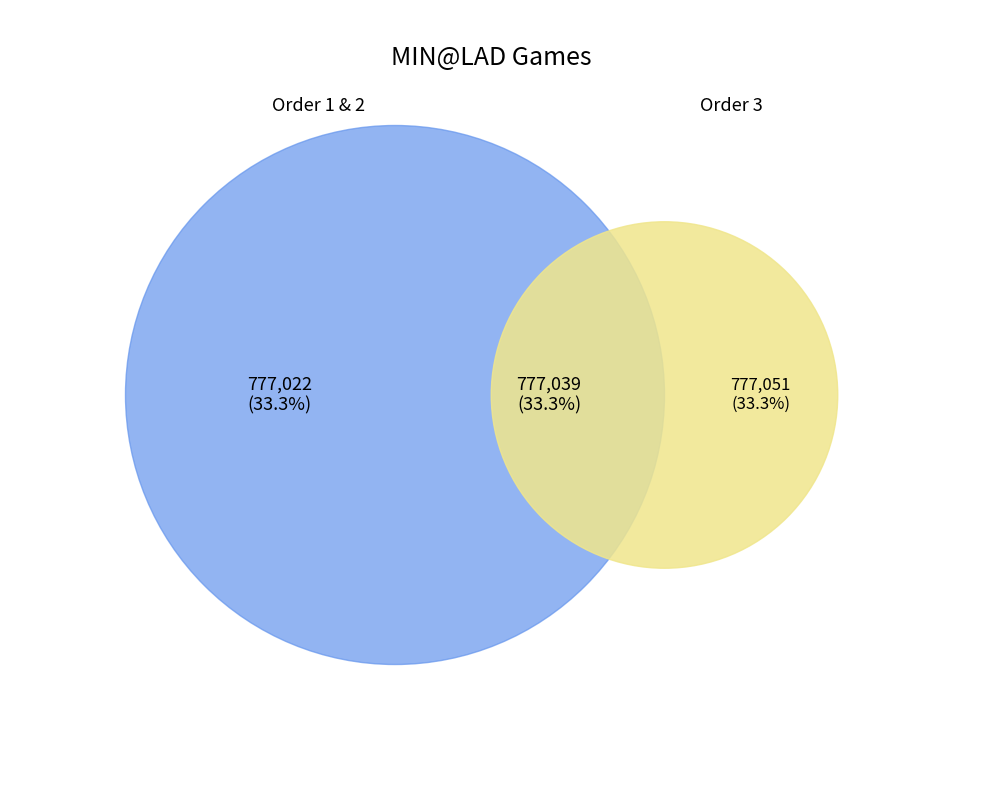

Rank the categories by value from highest to lowest.

3, 2, 1